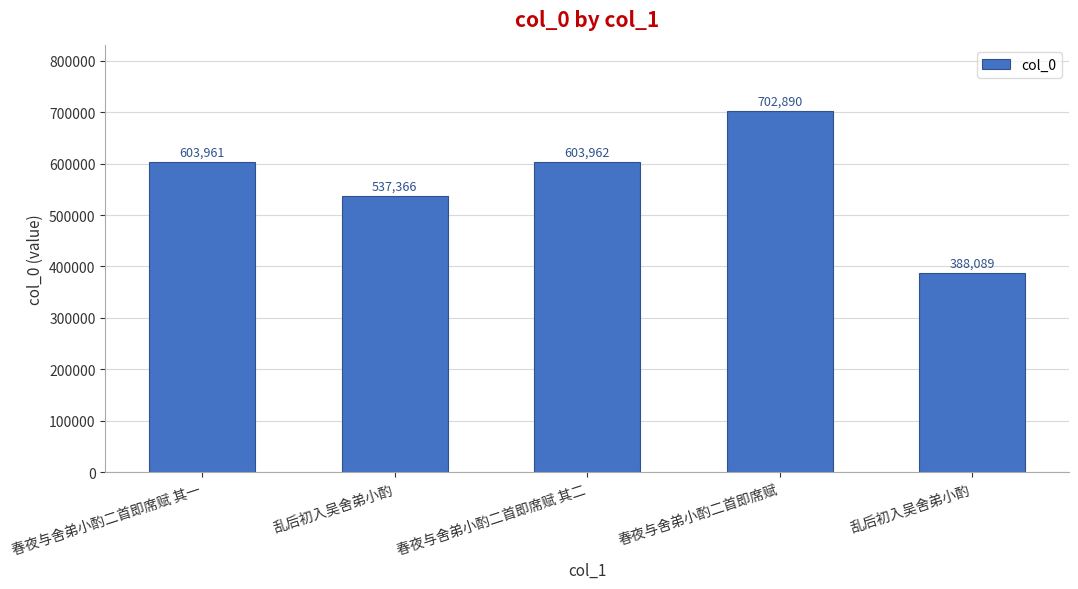

What is the minimum value shown in the chart?

388089